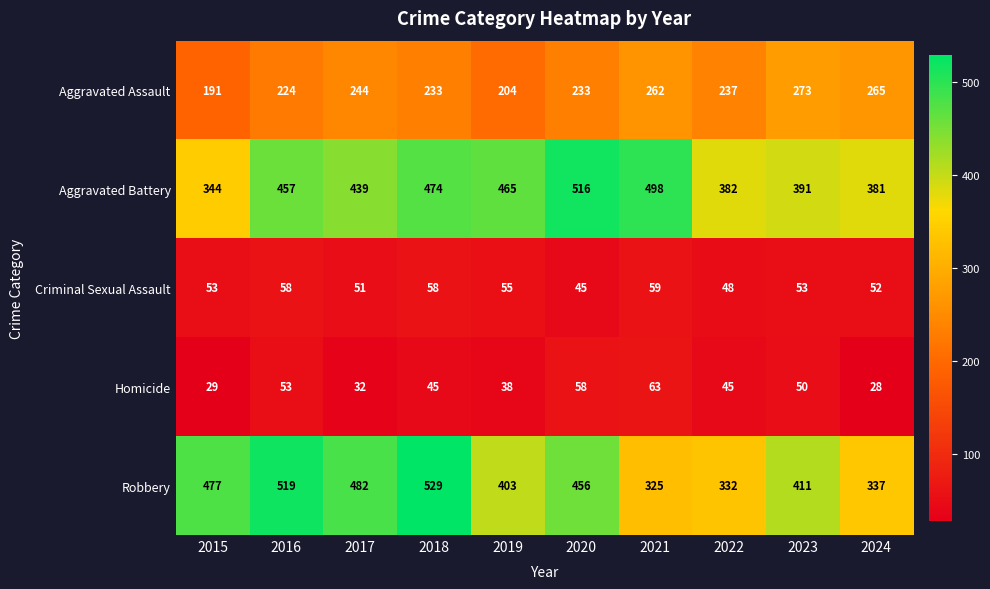

At 2023, list the series in order from smallest to largest.

Homicide, Criminal Sexual Assault, Aggravated Assault, Aggravated Battery, Robbery